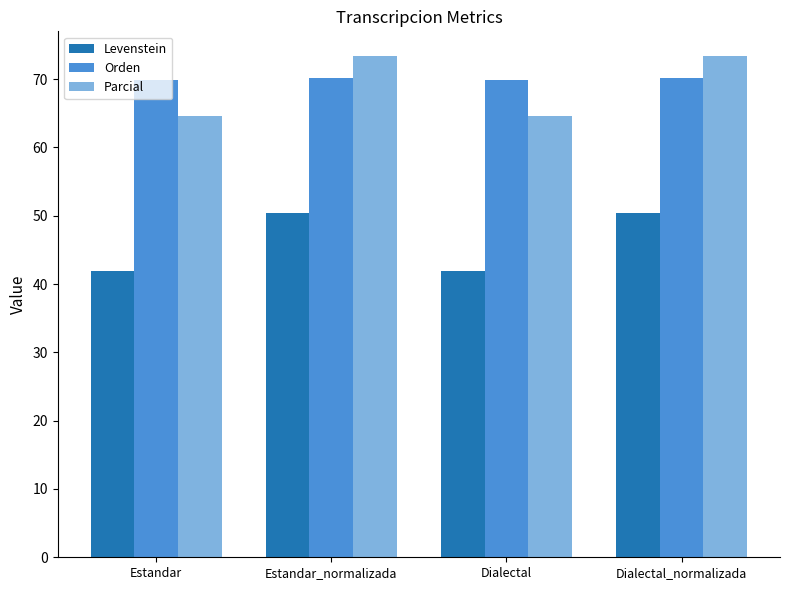

What is the value of the Levenstein bar at the 4th from the left?

50.4